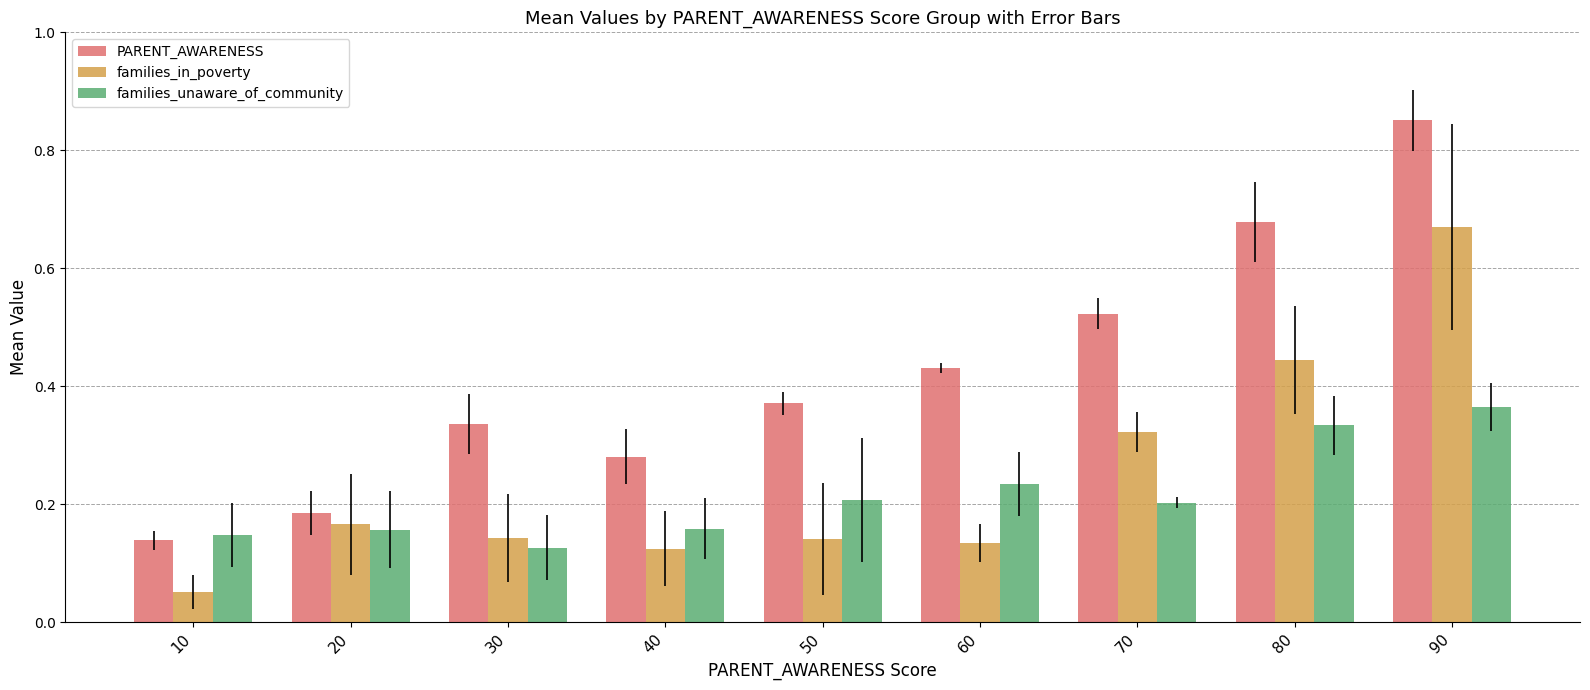

Between 10 and 60, which series saw the biggest shift?

PARENT_AWARENESS